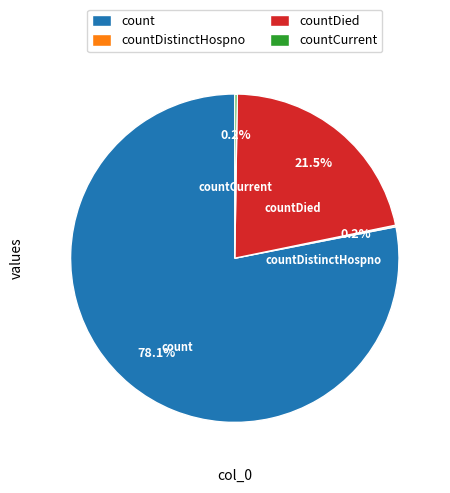

What portion of the pie excludes count?

21.9%